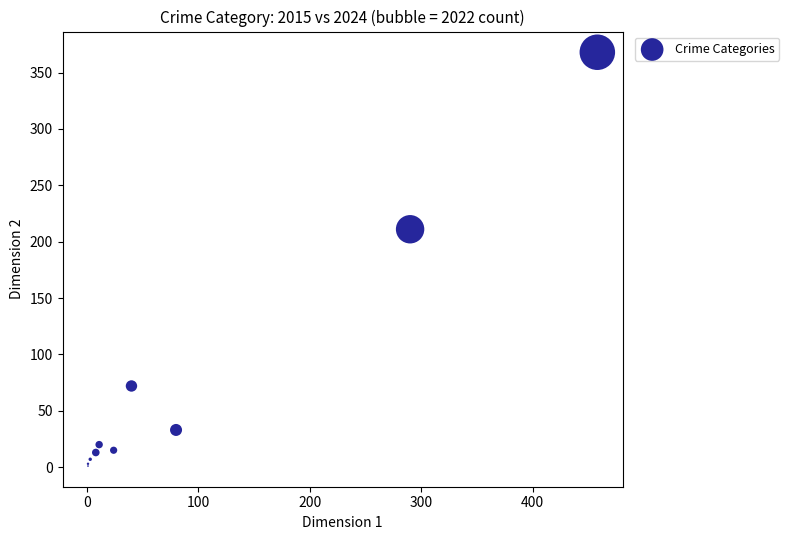

What Y value in the scatter plot is closest to 184?

211